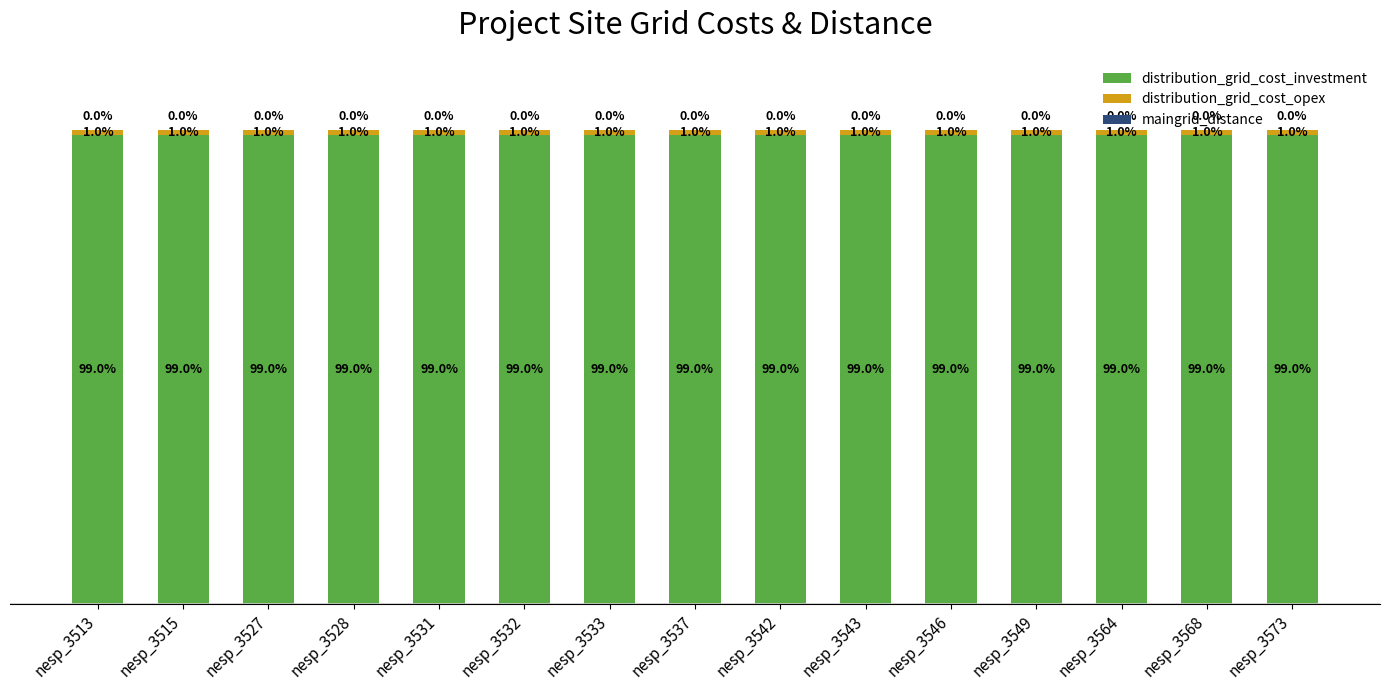

True or false: distribution_grid_cost_opex has a value of 0.3 at nesp_3543.

False